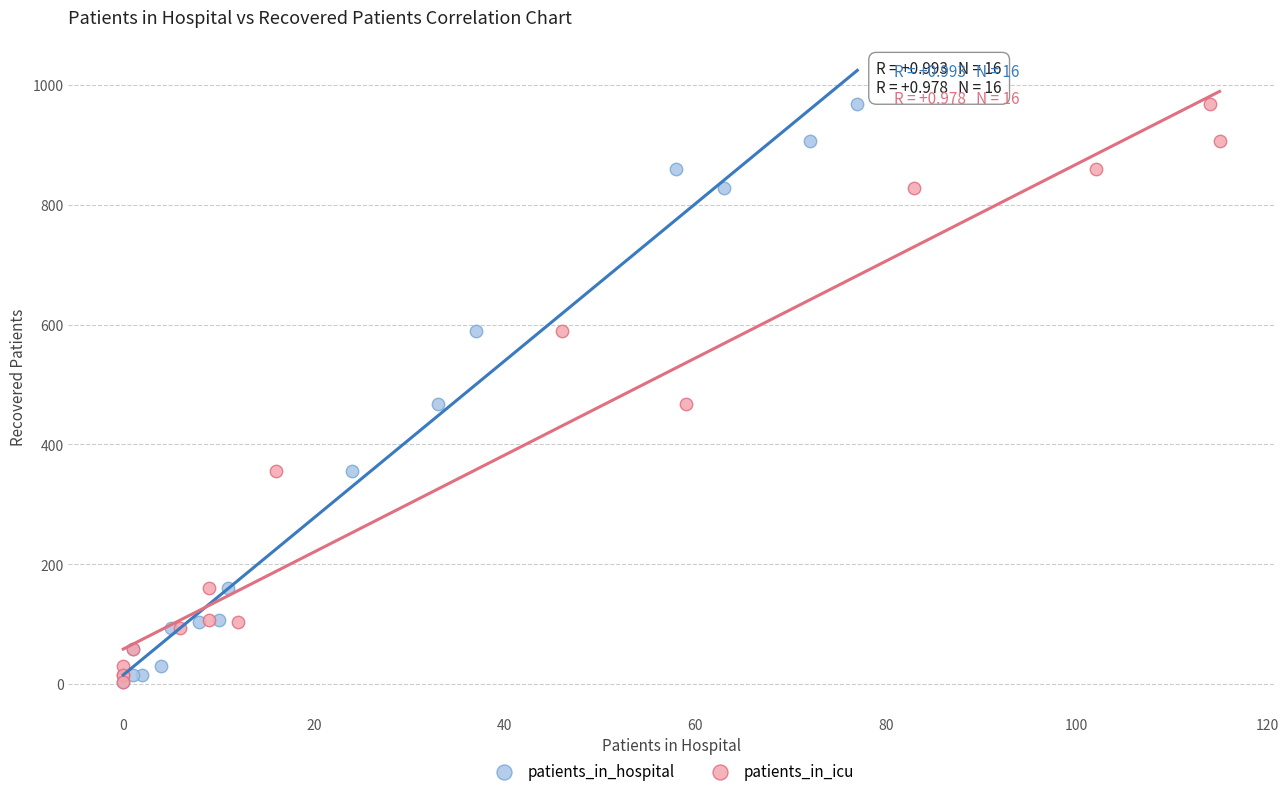

What are all the series names shown in the legend?

patients_in_hospital, patients_in_icu